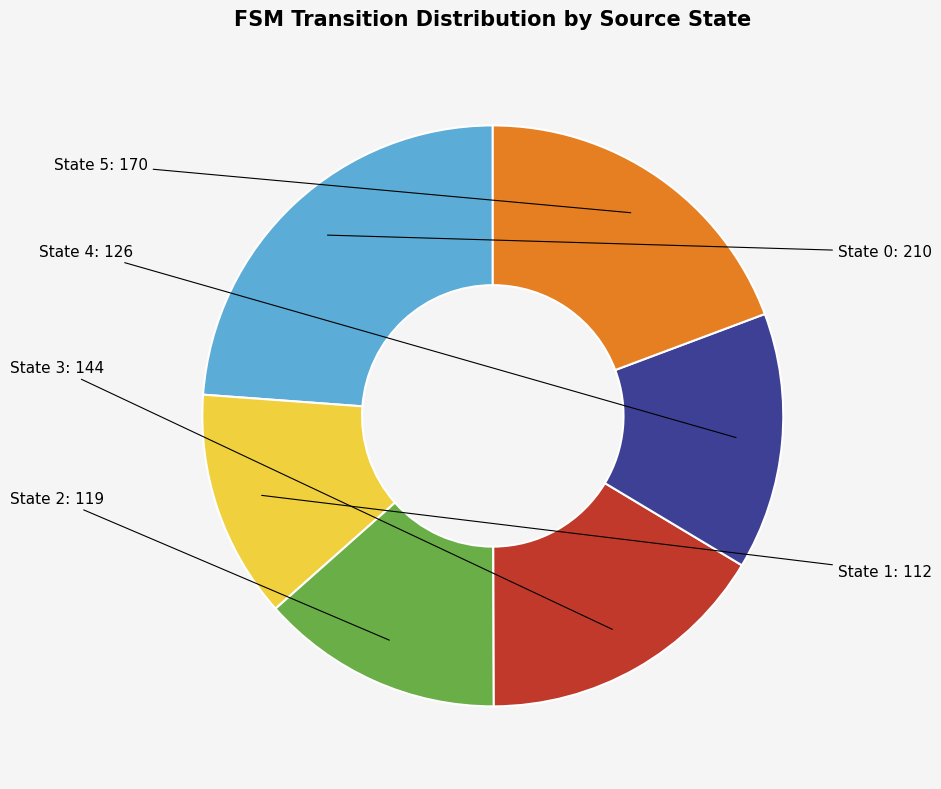

How many slices are in this pie chart?

6